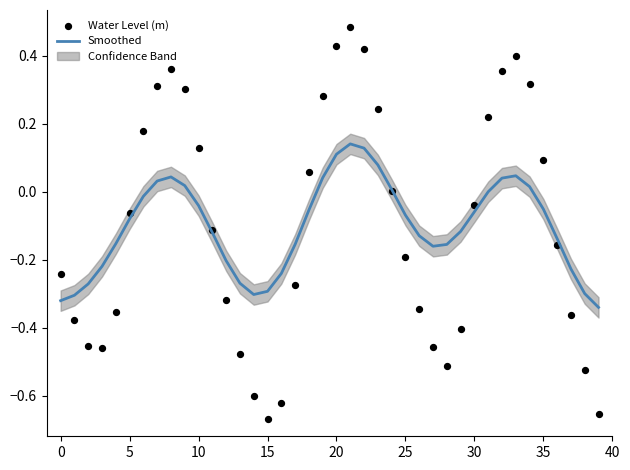

Which series reaches the minimum Y coordinate?

Water Level (m)